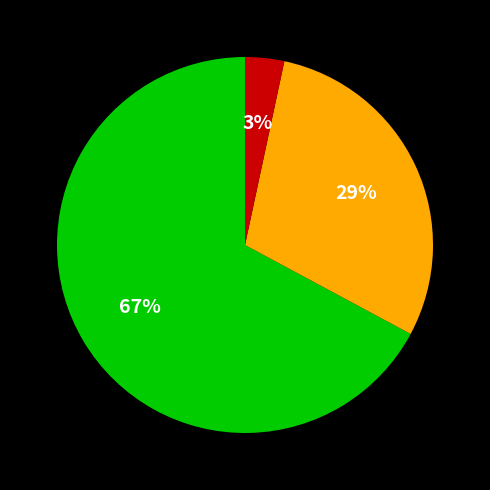

Is there a majority slice in this chart?

Yes